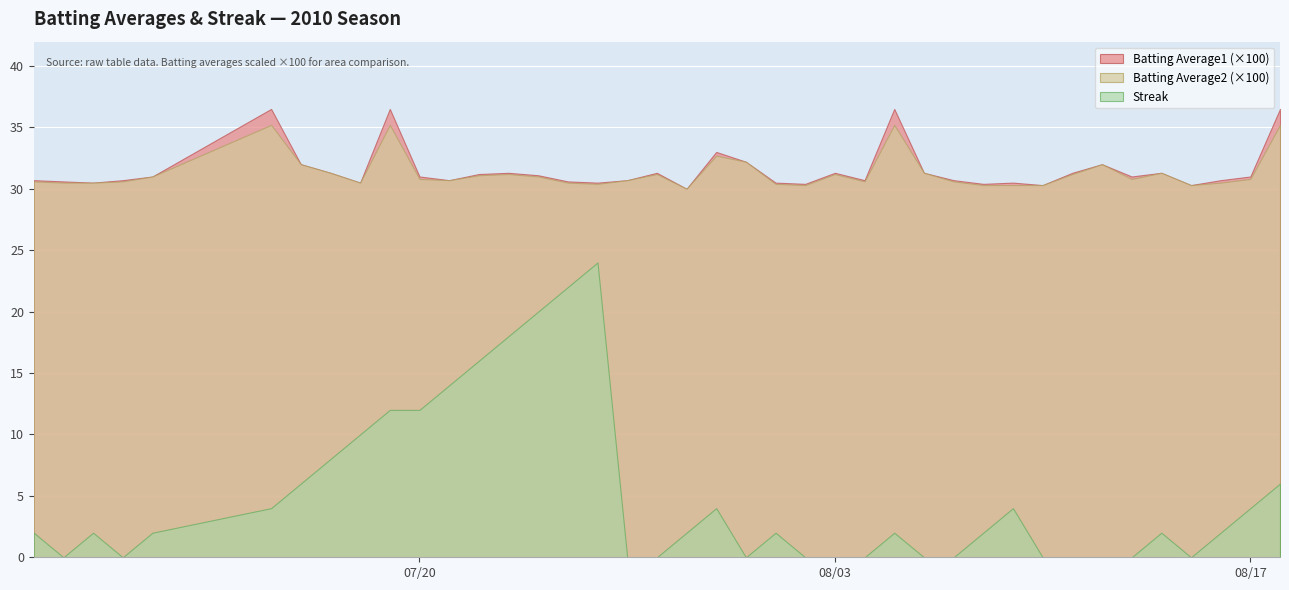

True or false: Batting Average2 and Batting Average1 cross at least once.

False